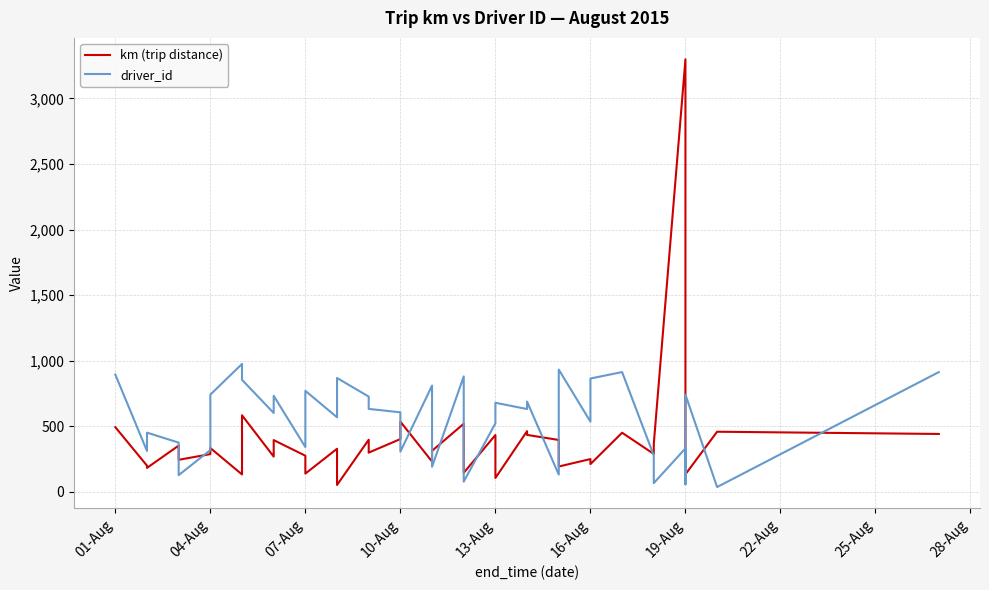

At which label is driver_id closest to 505?

13-Aug